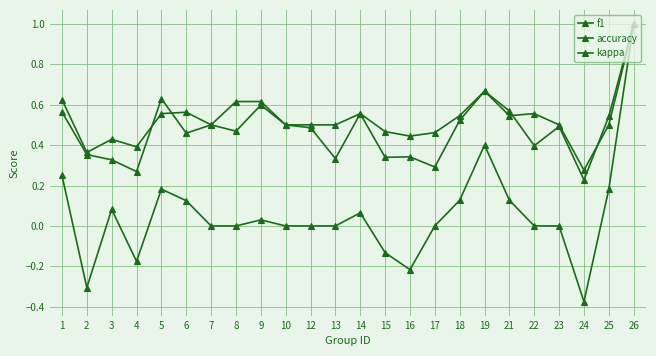

Which has a higher value, 9 or 24?

9